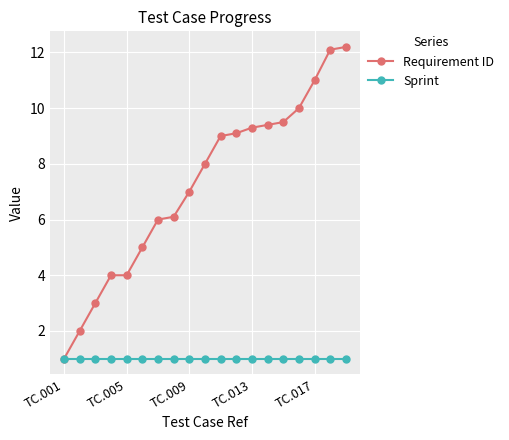

Which series has the largest total across all categories?

Requirement ID